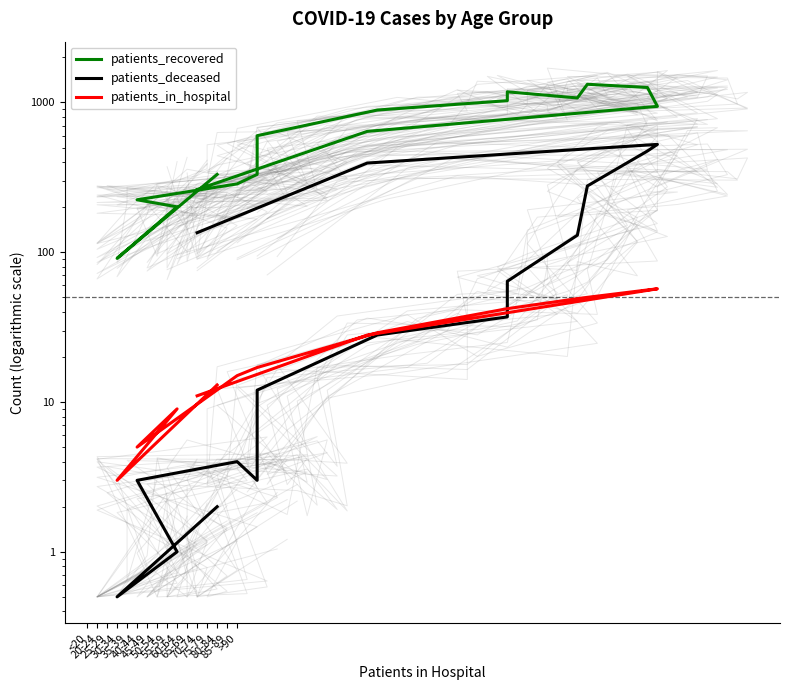

What is the sum of the patients_in_hospital values at 55-59 and >90?

53.0